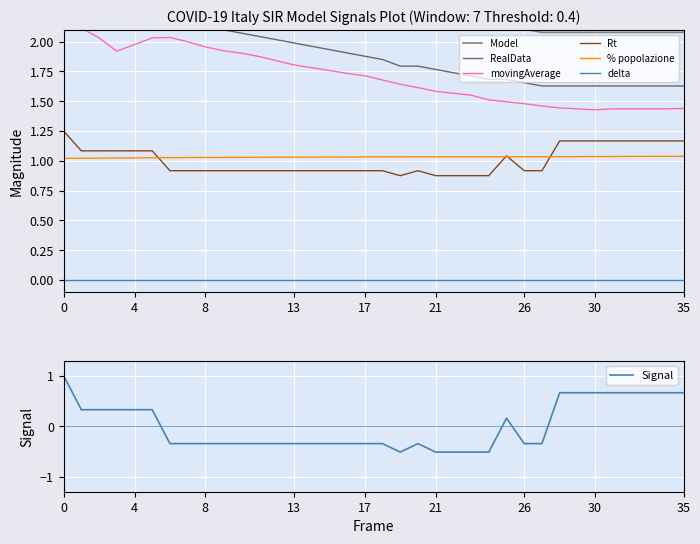

Which series has the largest range (max minus min)?

movingAverage